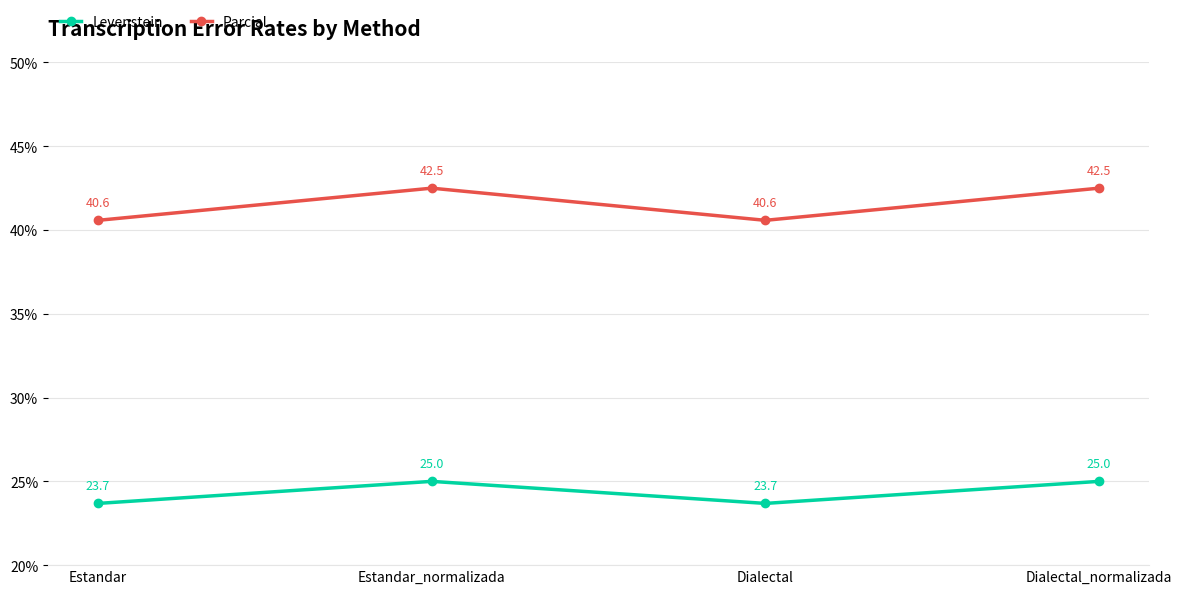

What is the sum of all Parcial values?

166.2